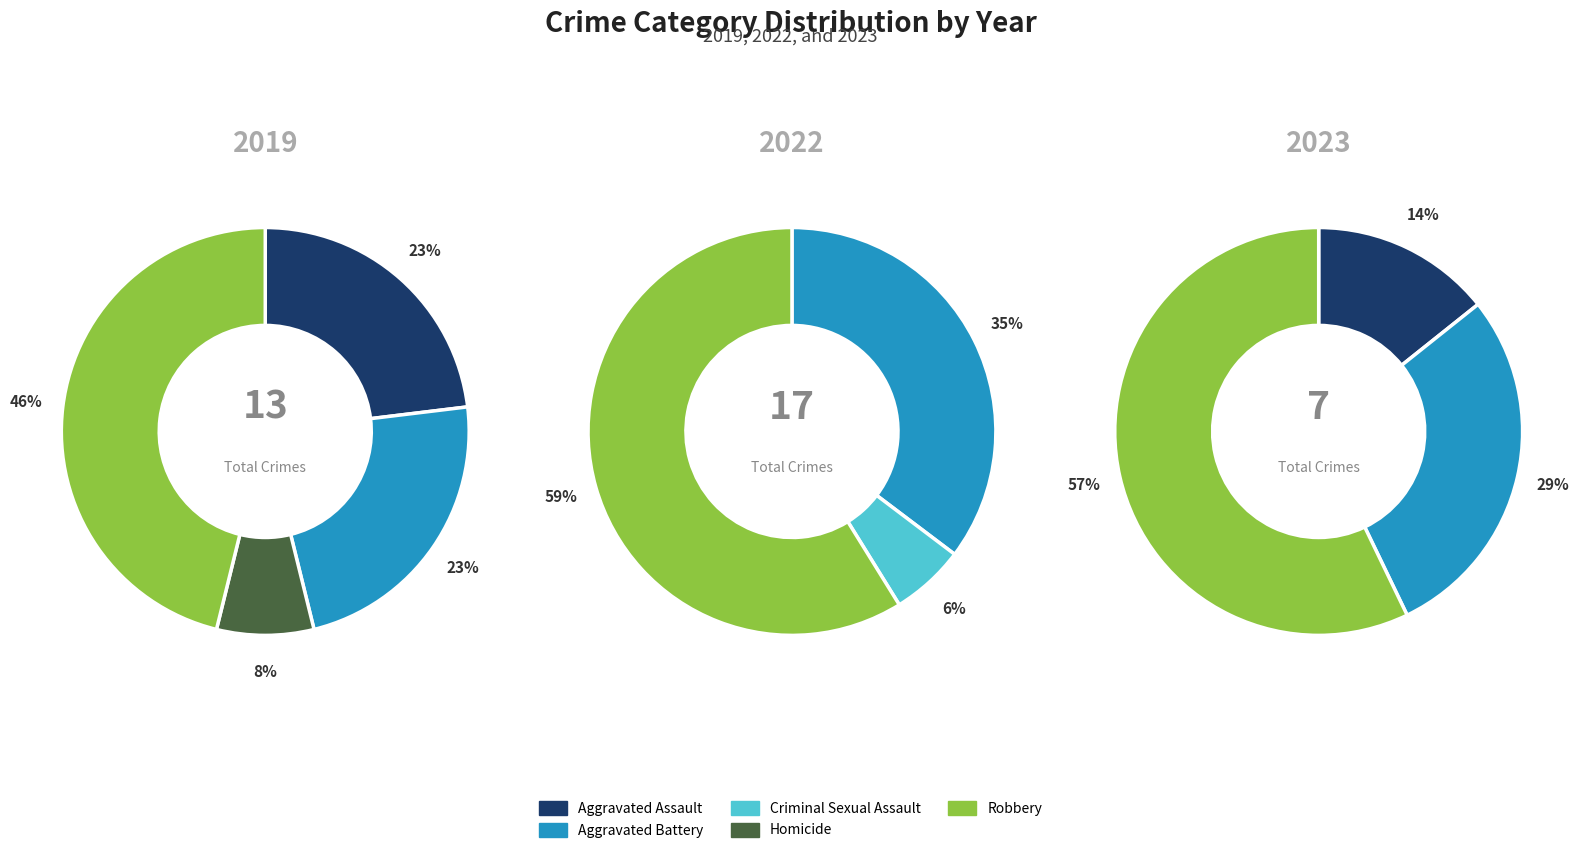

Combined, what portion of the pie is Aggravated Assault and Aggravated Battery?

46.2%